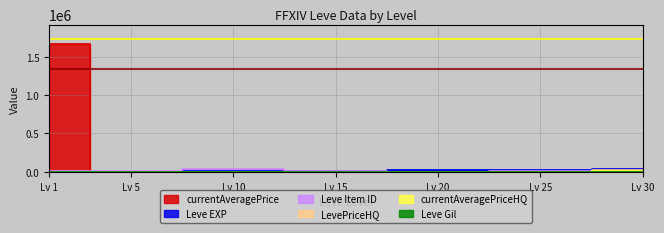

Where does the currentAveragePrice series first go above 1803?

Lv 1